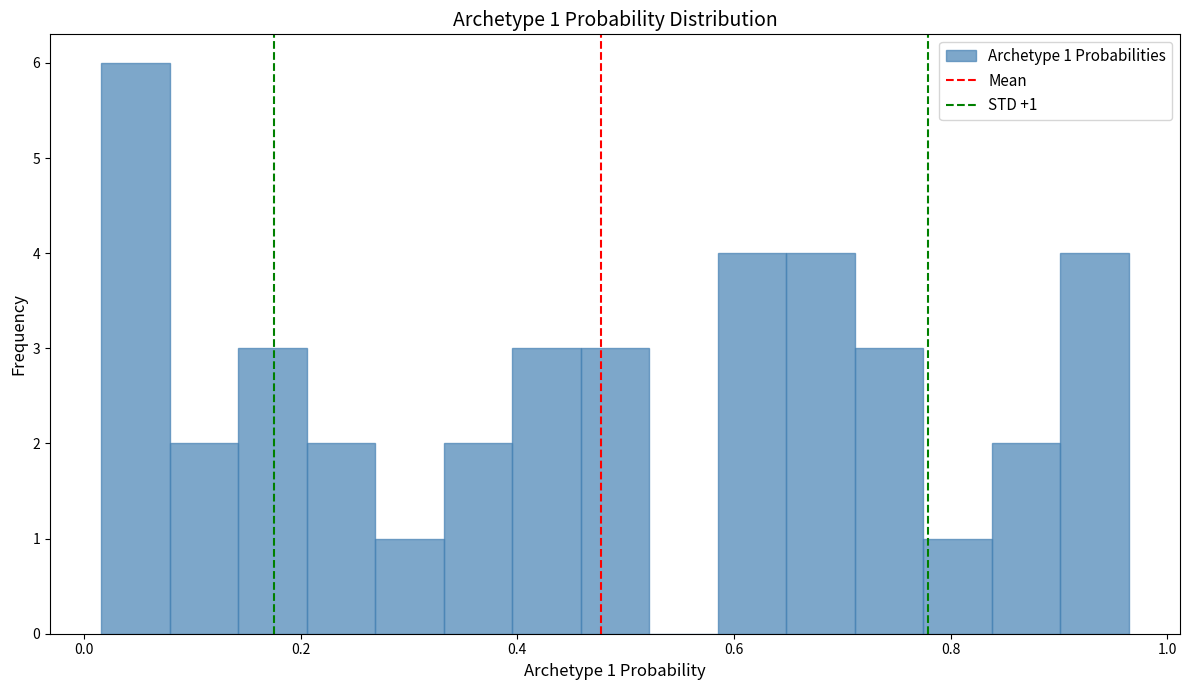

Around what value on the x-axis is the tallest bar? Give the approximate position of its centre, as read against the axis.

0.04